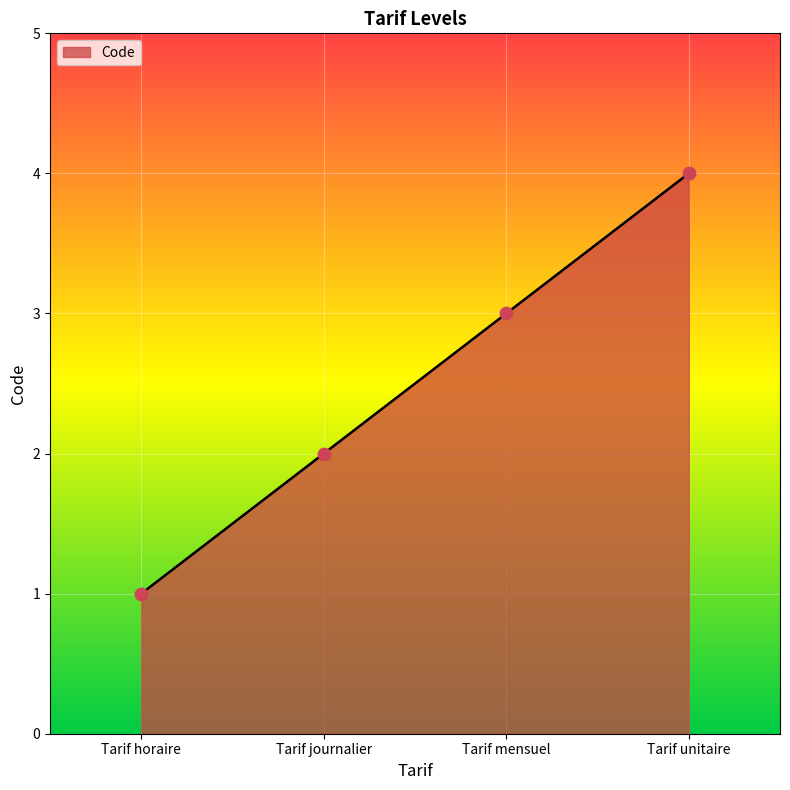

Approximately how many times larger is the value at Tarif journalier compared to Tarif unitaire?

0.5